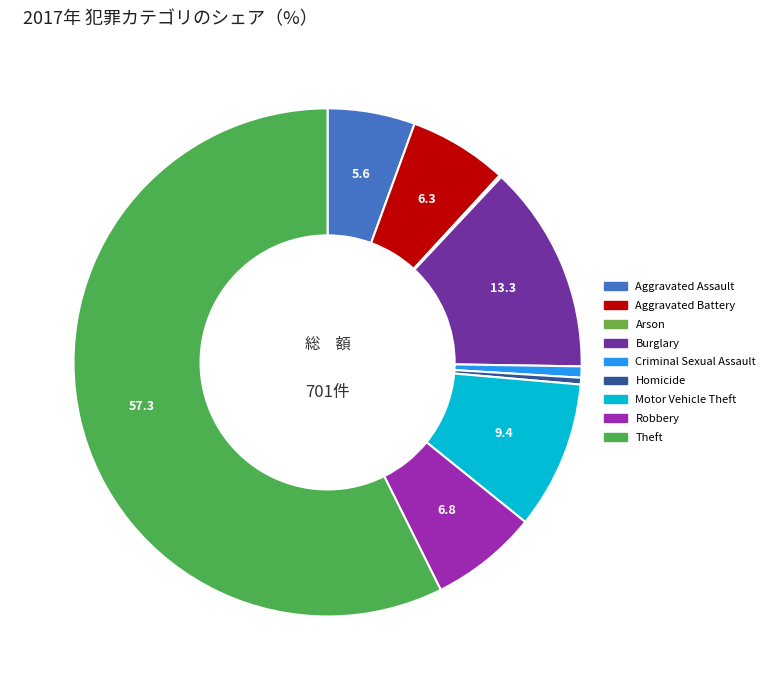

What is the change in value from Homicide to Motor Vehicle Theft?

+63